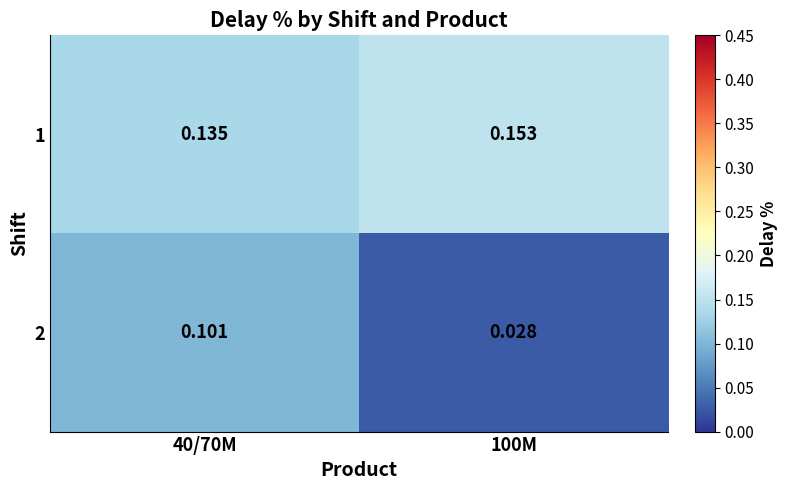

Rank the series by their average value, from lowest to highest.

2, 1